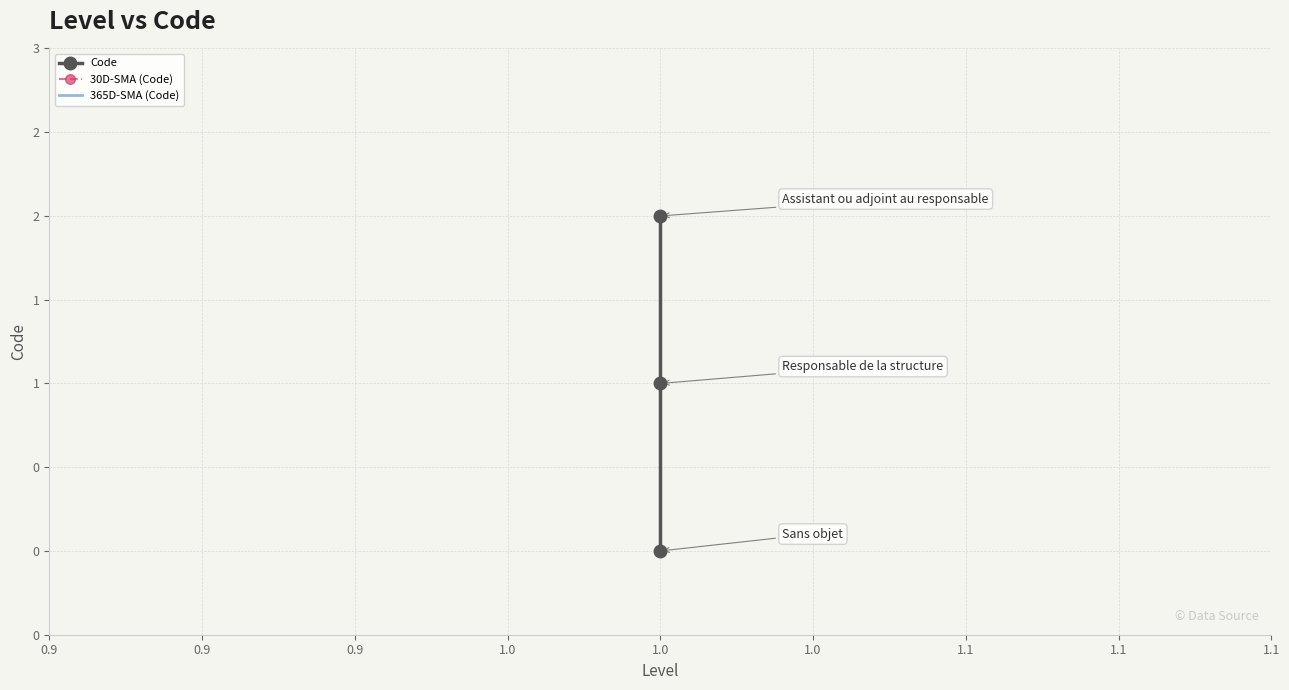

Which series has the largest total across all categories?

Code